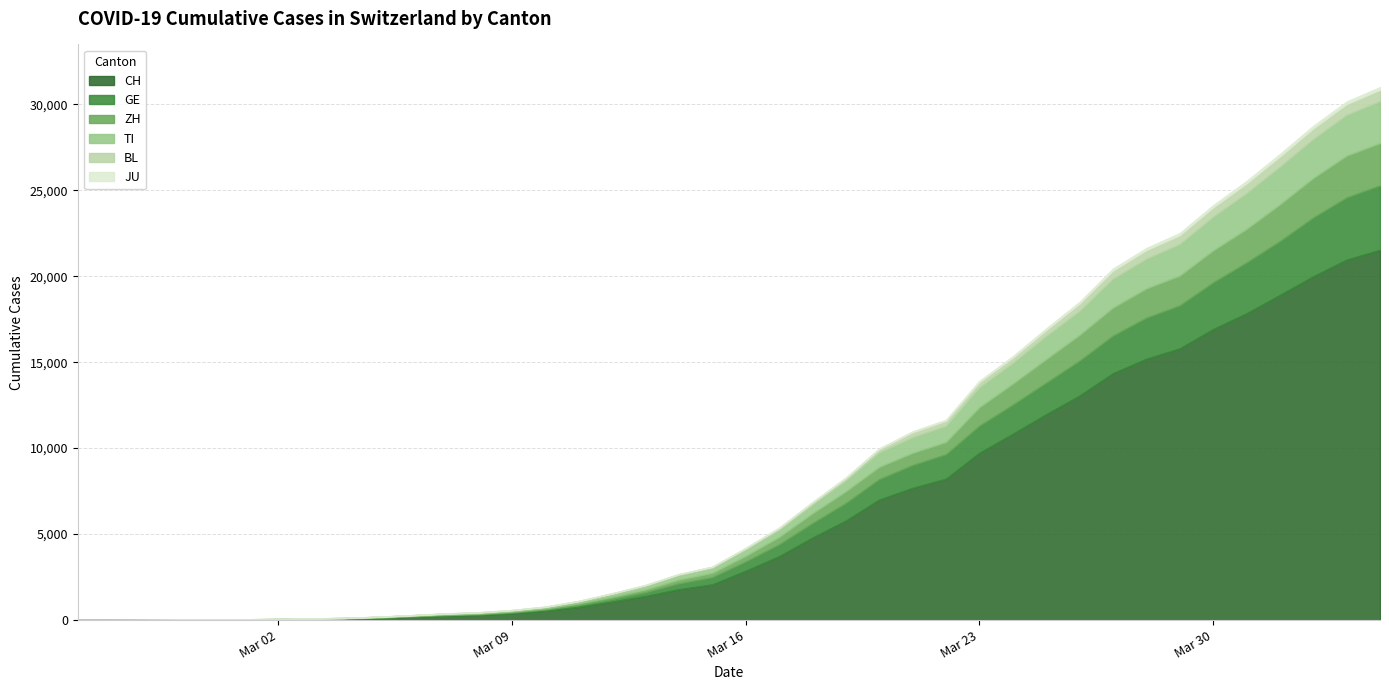

True or false: CH has more than 0 points higher than both neighbors.

False